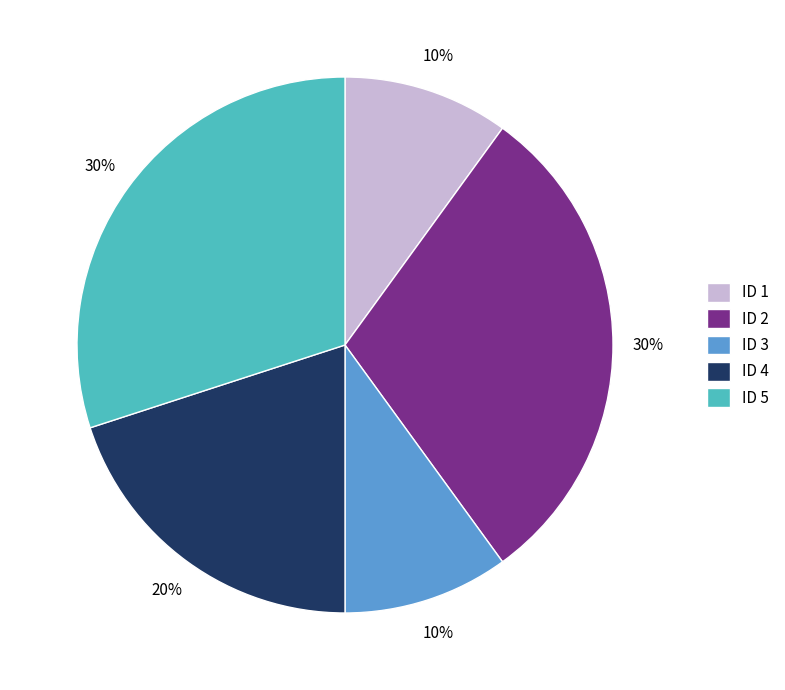

Between ID 4 and ID 5, which is larger?

ID 5